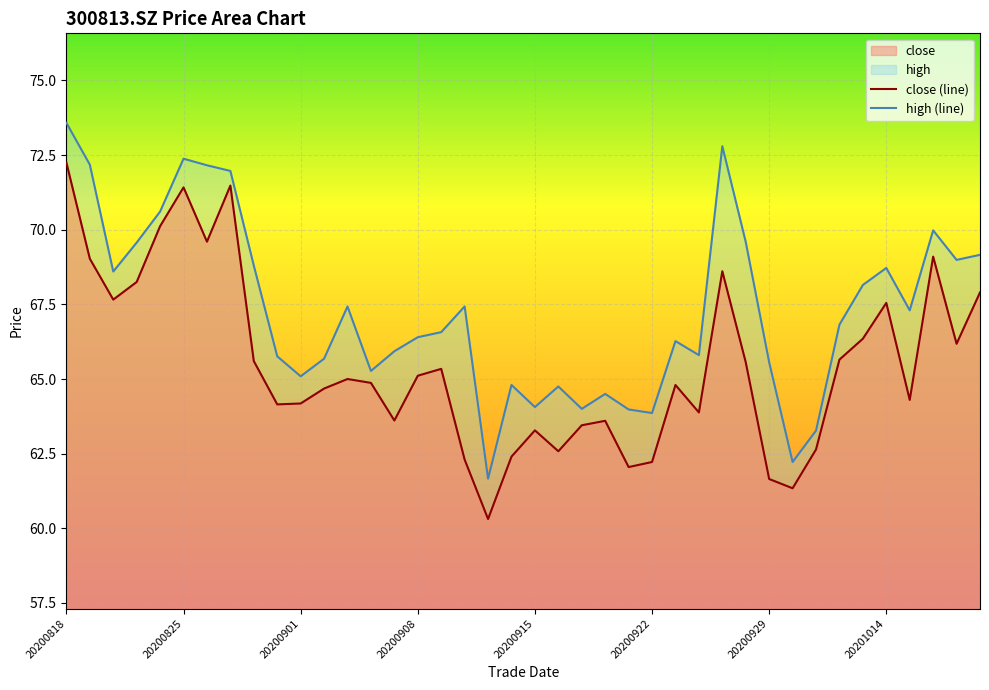

Which category has the highest value in the close (line) series?

20200818